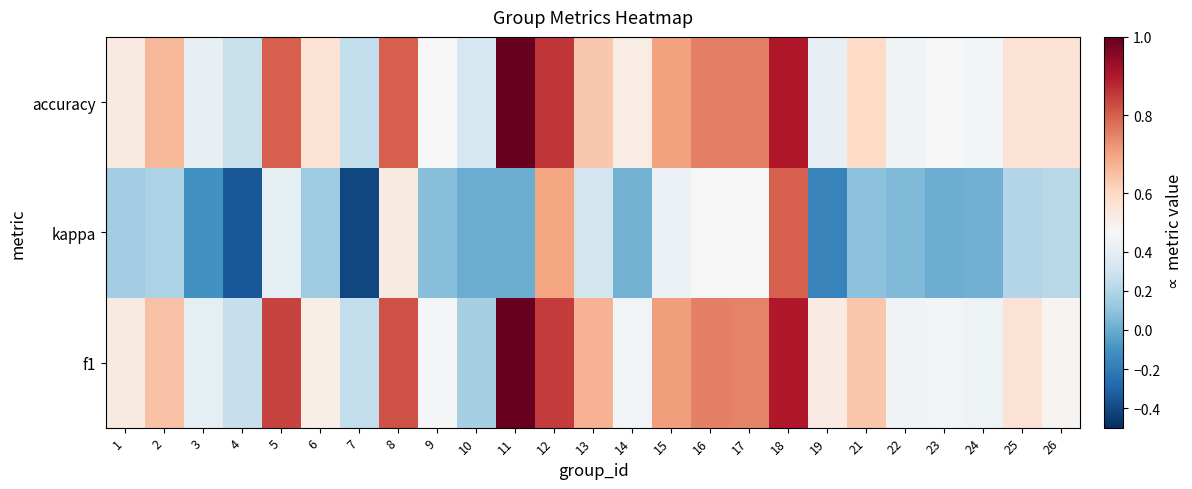

Rank the series by their maximum value, from lowest to highest.

kappa, f1, accuracy